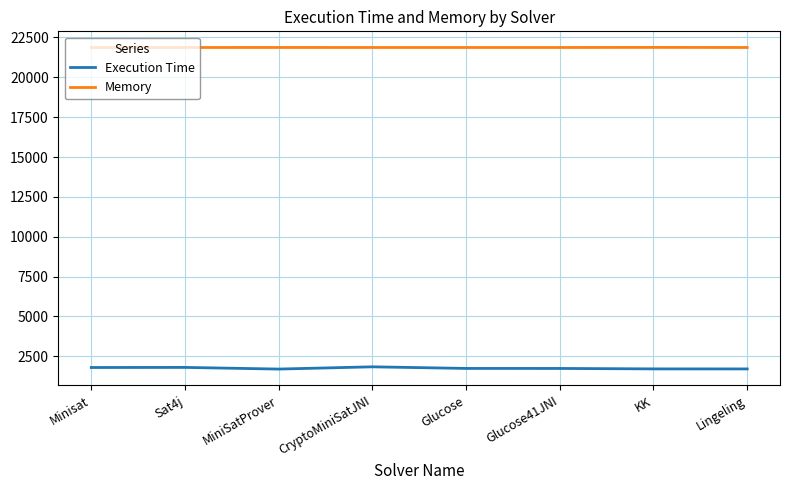

List the series in order of their overall mean, highest first.

Memory, Execution Time